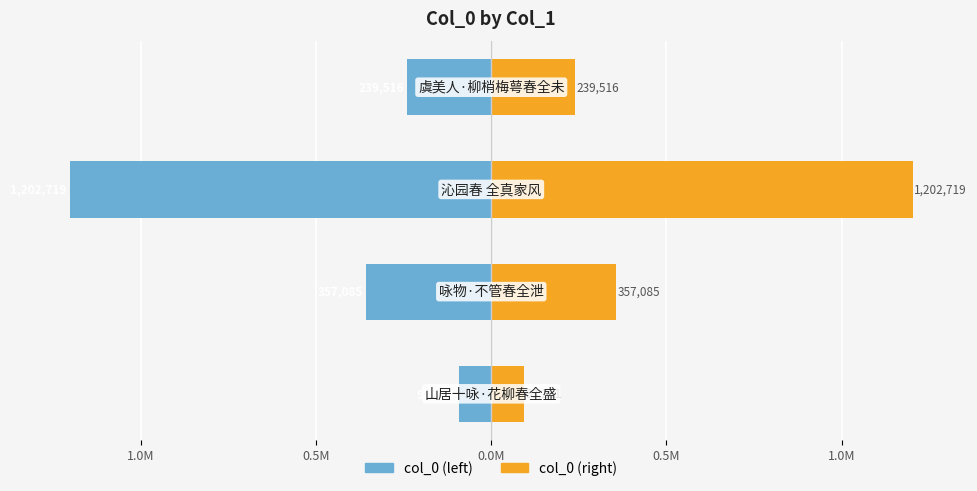

Count the number of categories in the chart.

4